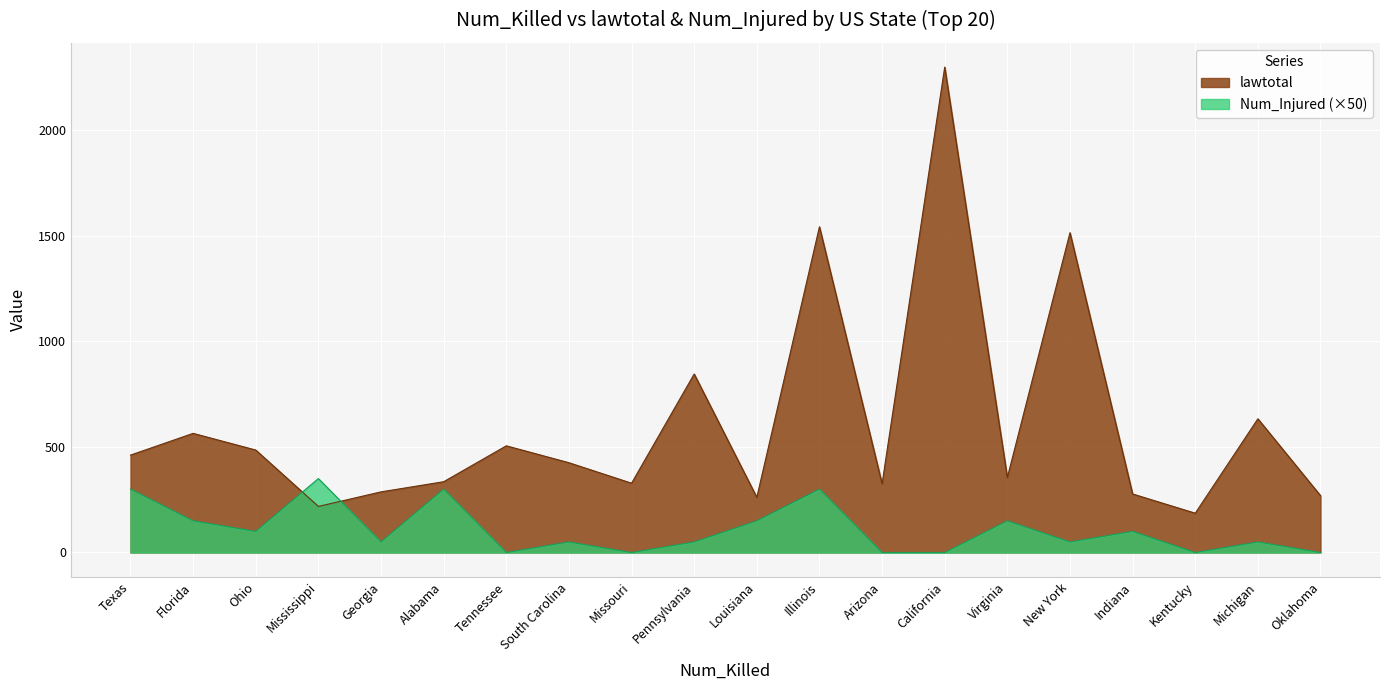

Reading left to right, transcribe all the data shown in this chart.

lawtotal: Texas=461	Florida=564	Ohio=485	Mississippi=218	Georgia=287	Alabama=335	Tennessee=505	South Carolina=425	Missouri=328	Pennsylvania=845	Louisiana=261	Illinois=1542	Arizona=325	California=2298	Virginia=355	New York=1514	Indiana=277	Kentucky=186	Michigan=633	Oklahoma=269
Num_Injured: Texas=300	Florida=150	Ohio=100	Mississippi=350	Georgia=50	Alabama=300	Tennessee=0	South Carolina=50	Missouri=0	Pennsylvania=50	Louisiana=150	Illinois=300	Arizona=0	California=0	Virginia=150	New York=50	Indiana=100	Kentucky=0	Michigan=50	Oklahoma=0